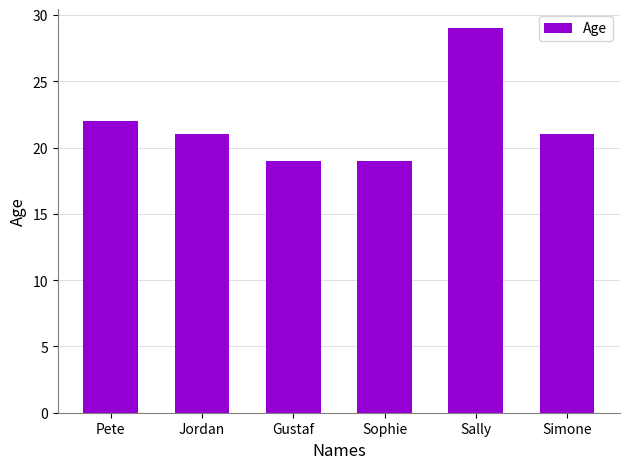

What is the change in value from Gustaf to Sally?

+10